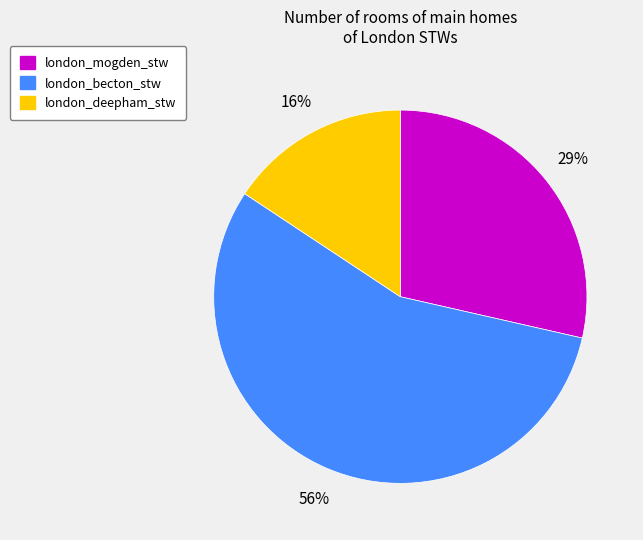

Which slice represents more than half of the pie?

london_becton_stw